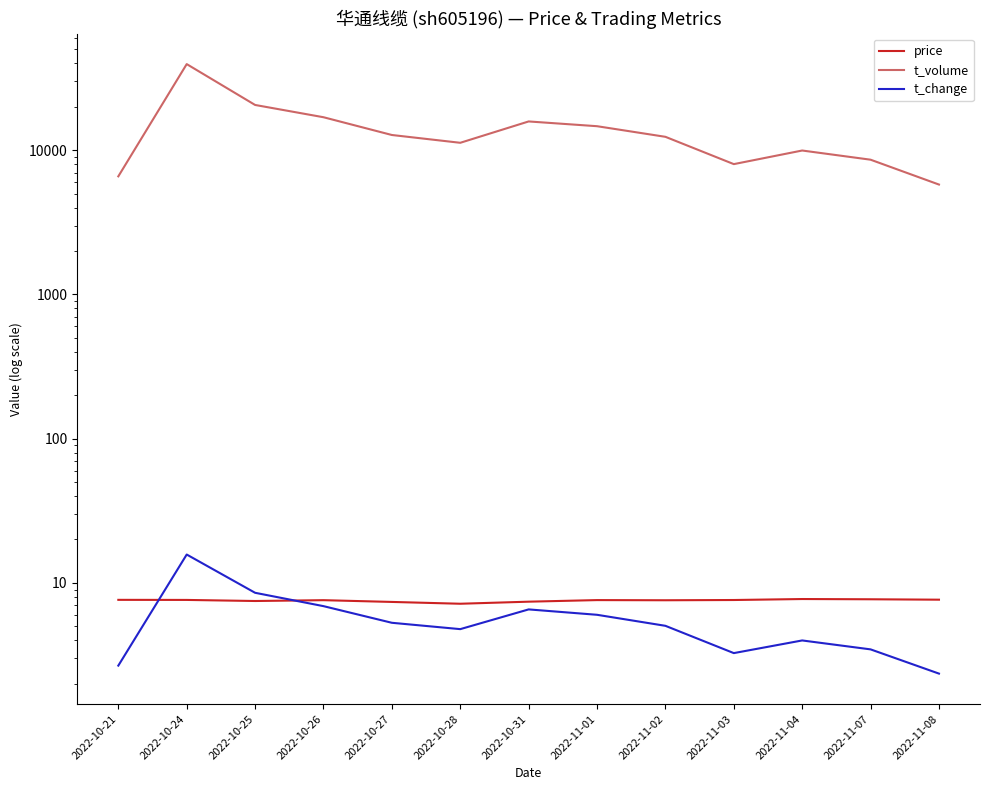

Reading left to right, what are all the values shown in this chart?

price: 2022-10-21=7.6	2022-10-24=7.6	2022-10-25=7.5	2022-10-26=7.6	2022-10-27=7.4	2022-10-28=7.2	2022-10-31=7.4	2022-11-01=7.6	2022-11-02=7.6	2022-11-03=7.6	2022-11-04=7.7	2022-11-07=7.7	2022-11-08=7.7
t_volume: 2022-10-21=6594.0	2022-10-24=39577.0	2022-10-25=20614.0	2022-10-26=16946.0	2022-10-27=12761.0	2022-10-28=11267.0	2022-10-31=15843.0	2022-11-01=14684.0	2022-11-02=12395.0	2022-11-03=8015.0	2022-11-04=9960.0	2022-11-07=8602.0	2022-11-08=5784.0
t_change: 2022-10-21=2.7	2022-10-24=15.7	2022-10-25=8.5	2022-10-26=6.9	2022-10-27=5.3	2022-10-28=4.8	2022-10-31=6.5	2022-11-01=6.0	2022-11-02=5.0	2022-11-03=3.3	2022-11-04=4.0	2022-11-07=3.5	2022-11-08=2.4